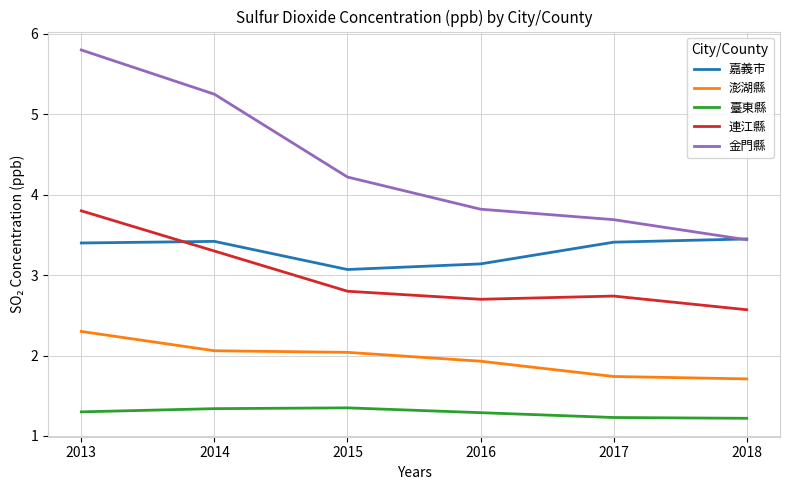

How many lines are shown in the chart?

5